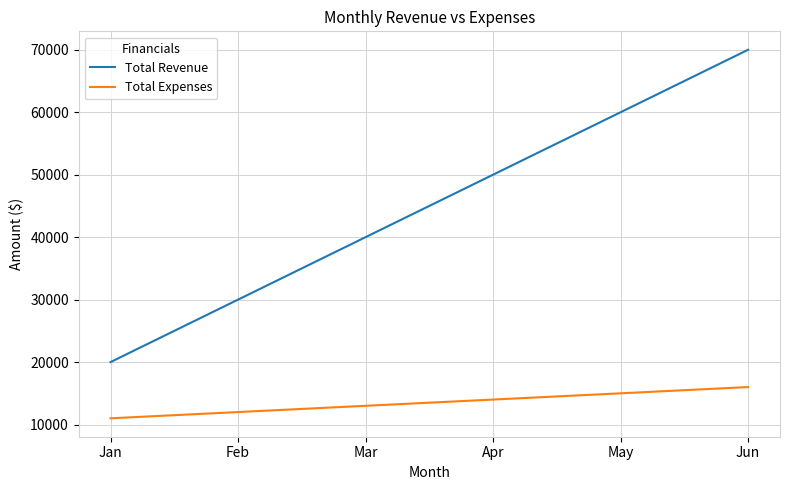

True or false: Total Expenses and Total Revenue intersect in this chart.

False